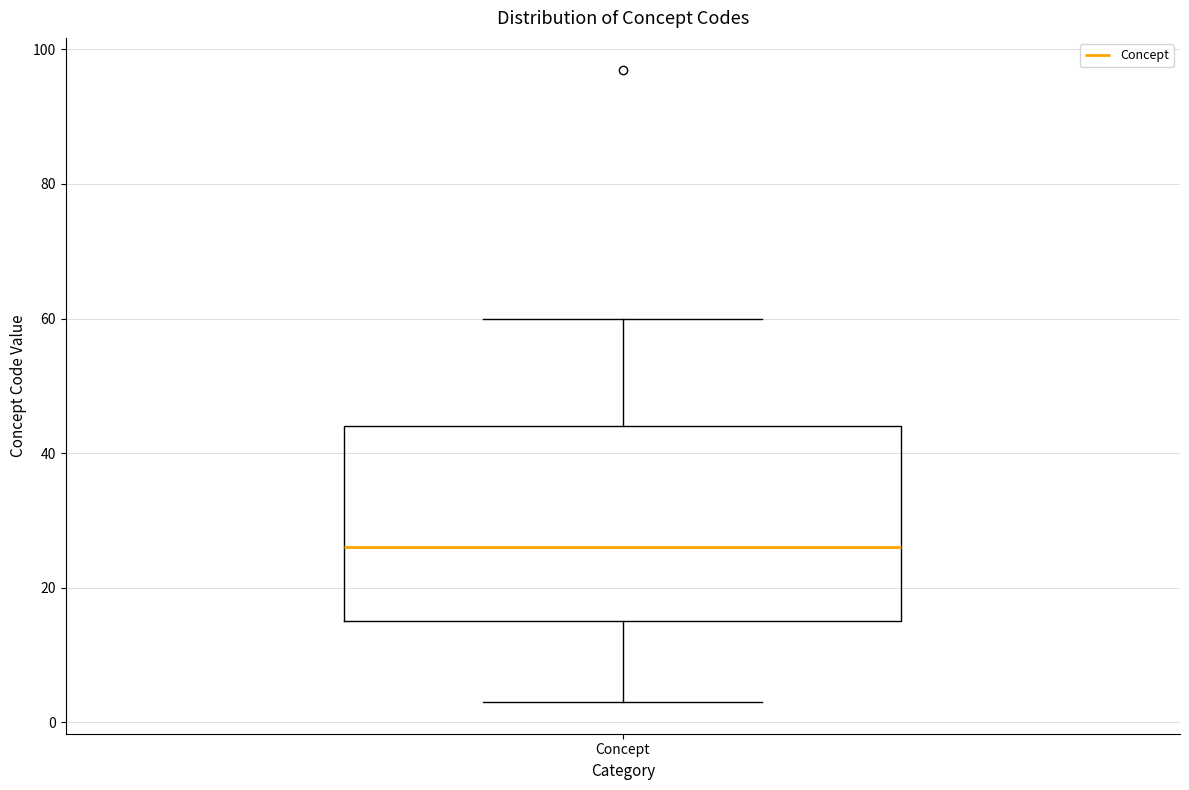

Transcribe this box plot: give where the median line is, the range the box spans, and where the two whiskers end, as read against the y-axis. The values are not printed on the chart, so give them approximately, as read against the axis.

median 26, box 16 to 44, whiskers 4 to 60